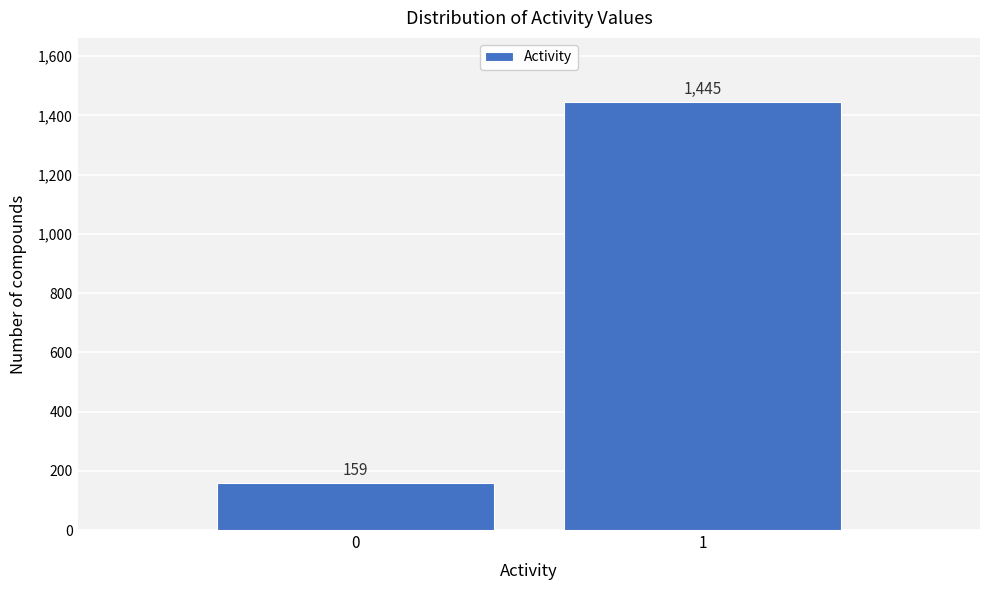

Reading left to right, extract all data points from this chart.

0=159	1=1445